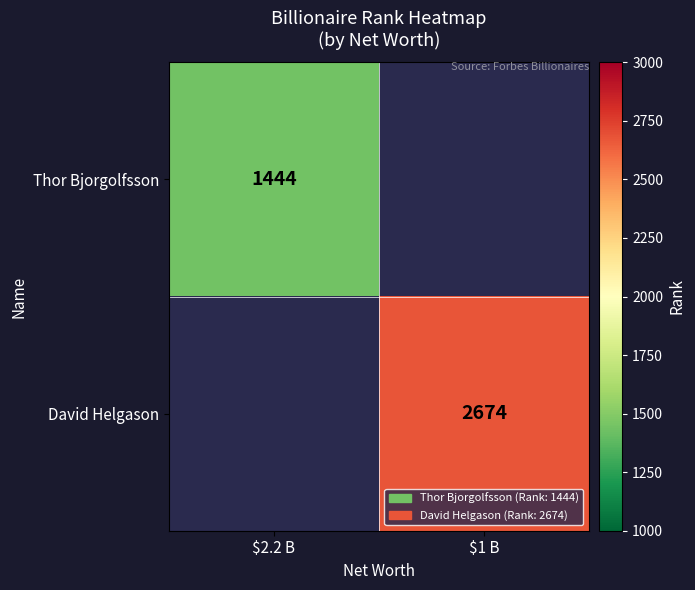

Is it true that Thor Bjorgolfsson equals 1444 at $2.2 B?

True